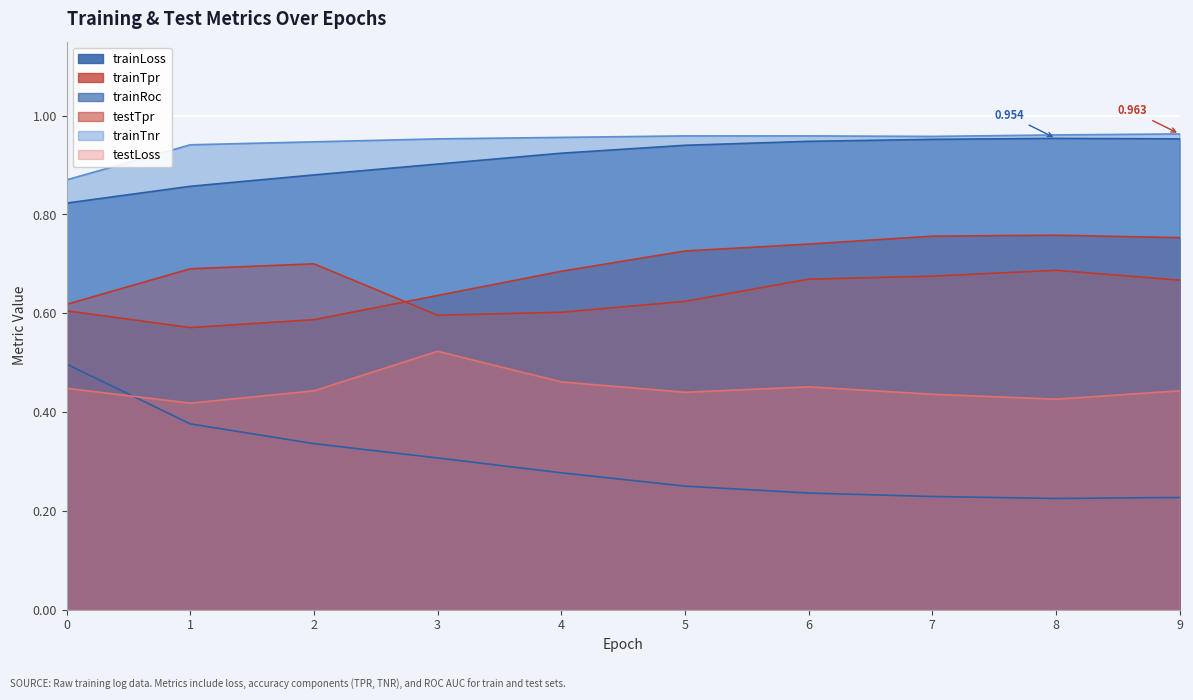

True or false: trainTnr and testTpr cross at least once.

False